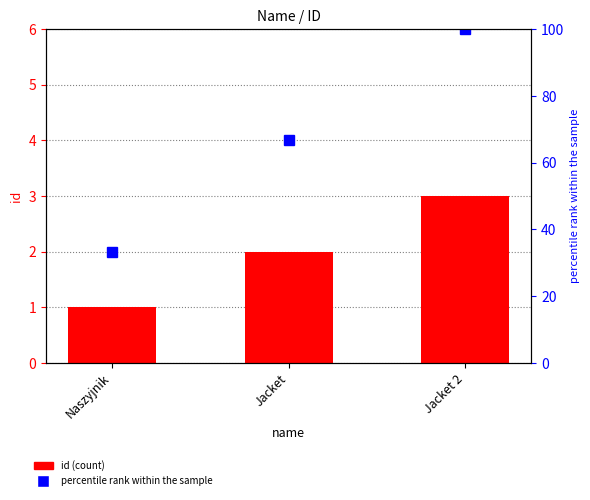

Between Naszyjnik and Jacket, which is larger?

Jacket